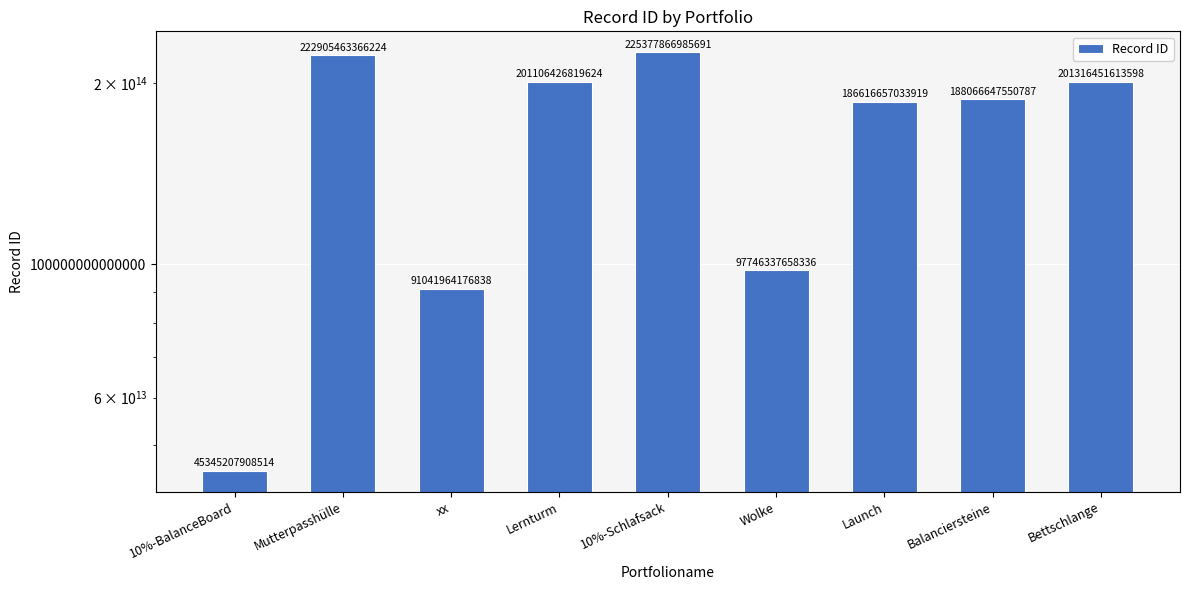

The chart shows a value of 254201380372434 at Launch. True or false?

False